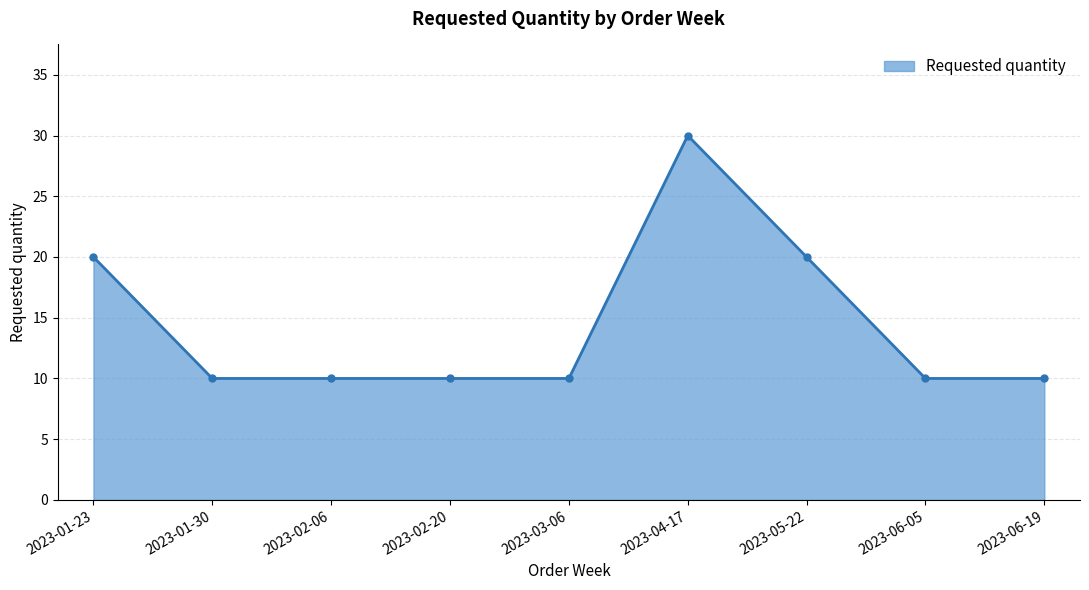

True or false: the data shows 17 at 2023-01-30.

False